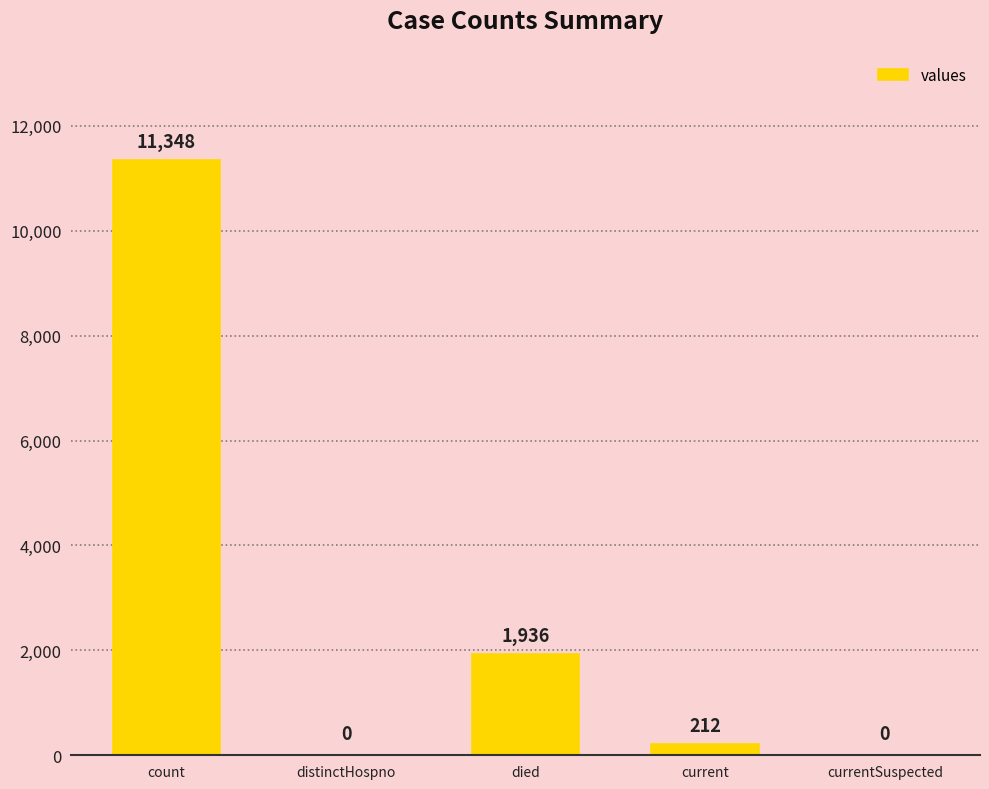

At which category does the chart reach its peak across all series?

count